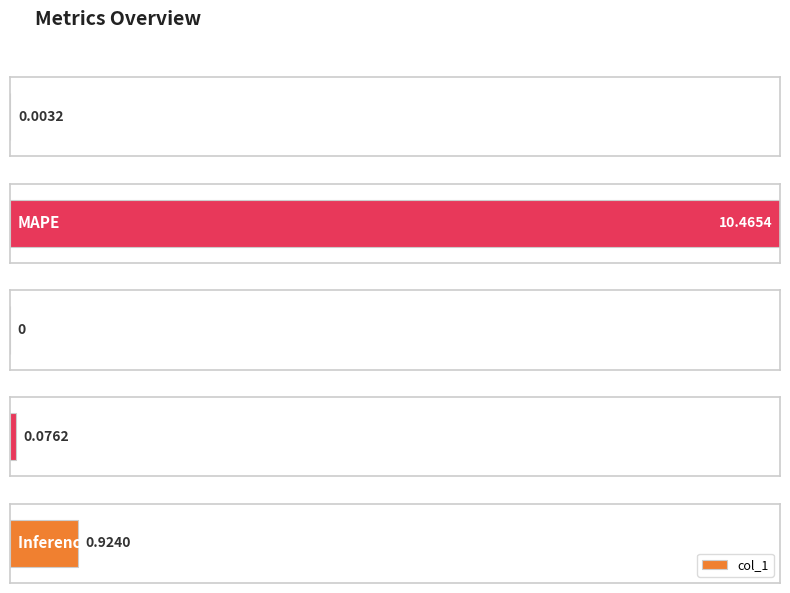

Is it true that the value at MAPE is 17.4?

False